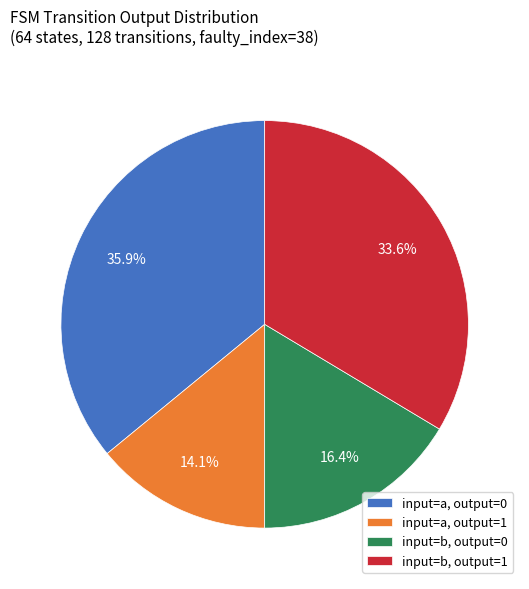

Approximately how many times larger is the value at input=b, output=0 compared to input=a, output=0?

0.5